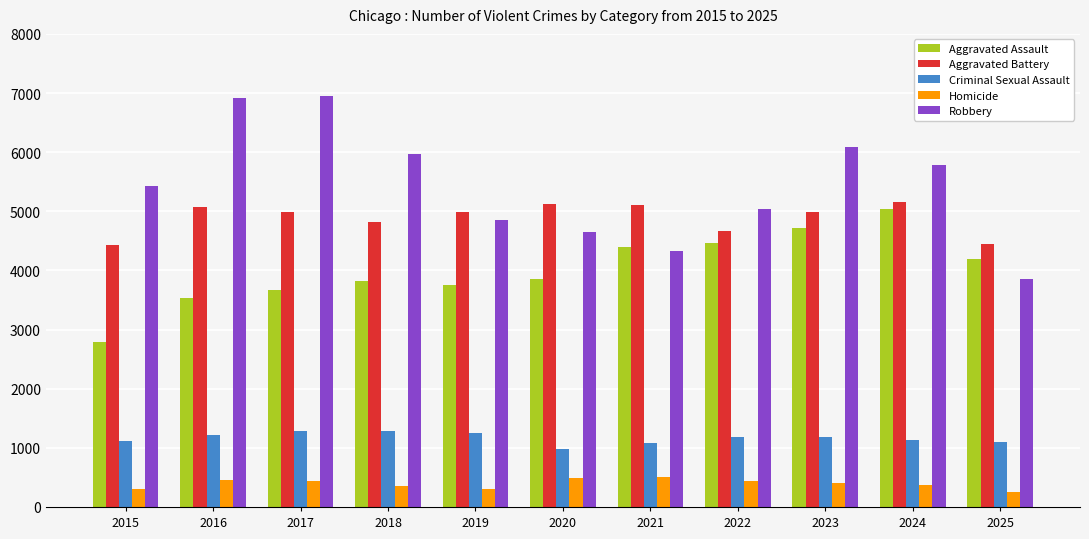

What is the sum of all Criminal Sexual Assault values?

12813